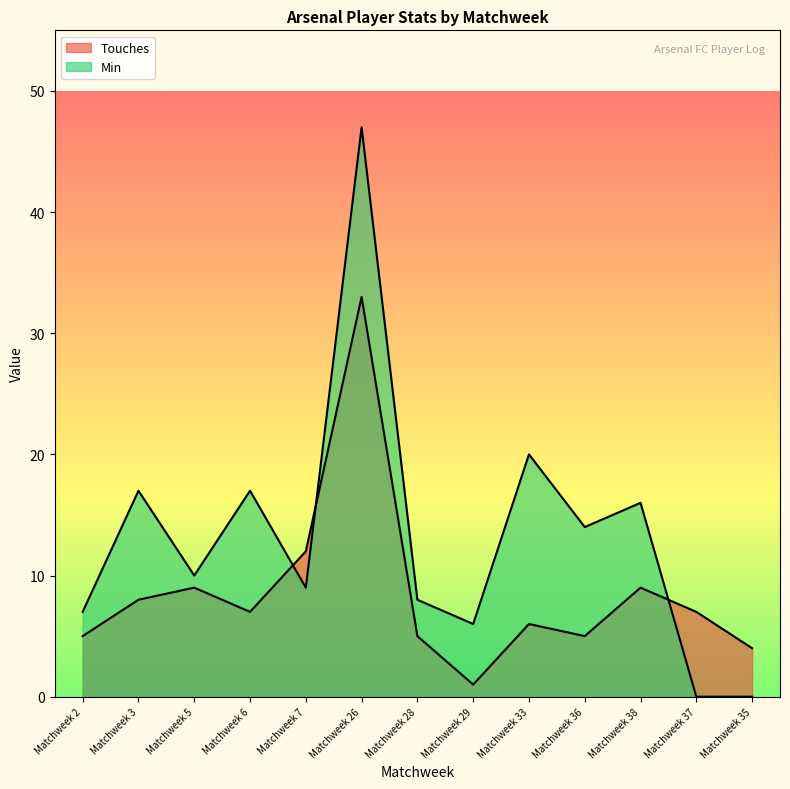

Reading right to left, extract all data points from this chart.

Touches: Matchweek 35=4	Matchweek 37=7	Matchweek 38=9	Matchweek 36=5	Matchweek 33=6	Matchweek 29=1	Matchweek 28=5	Matchweek 26=33	Matchweek 7=12	Matchweek 6=7	Matchweek 5=9	Matchweek 3=8	Matchweek 2=5
Min: Matchweek 35=0	Matchweek 37=0	Matchweek 38=16	Matchweek 36=14	Matchweek 33=20	Matchweek 29=6	Matchweek 28=8	Matchweek 26=47	Matchweek 7=9	Matchweek 6=17	Matchweek 5=10	Matchweek 3=17	Matchweek 2=7